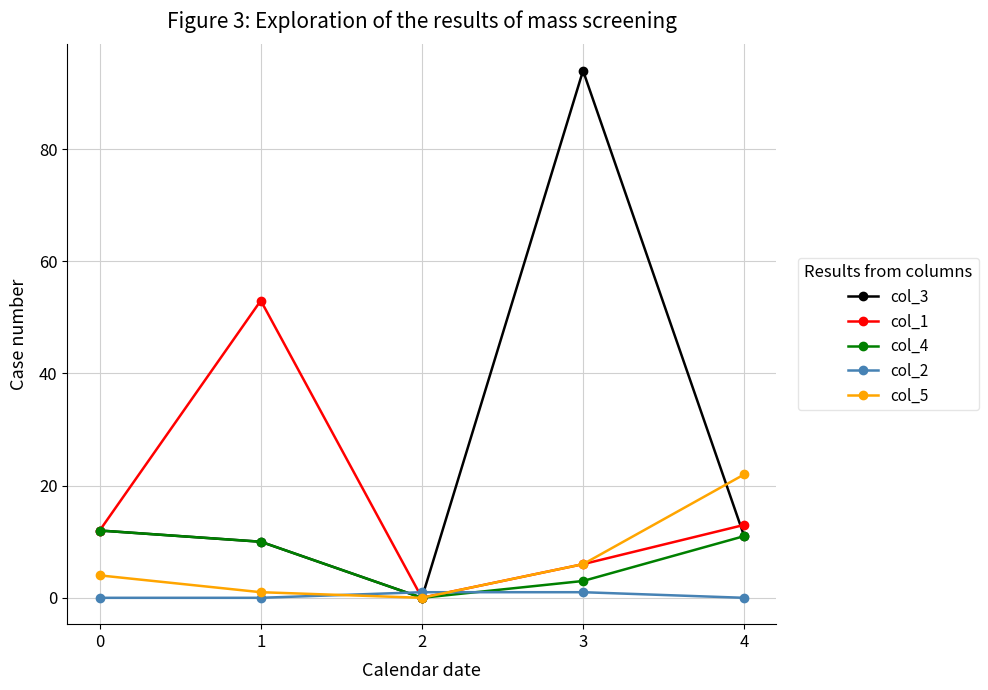

At how many categories does at least one series exceed 37?

2